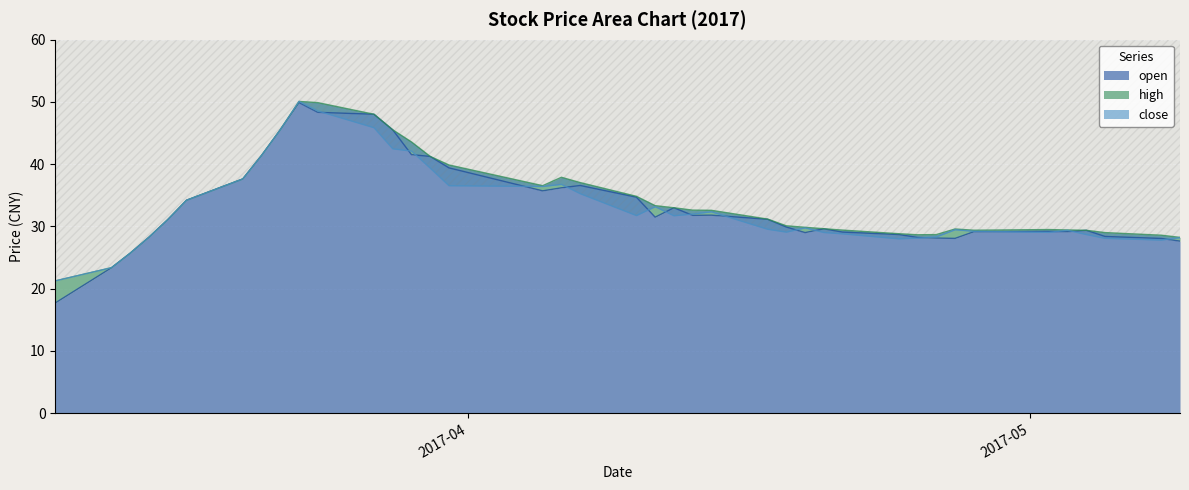

Rank the series at 2017-03-21 from lowest to highest value.

close, high, open